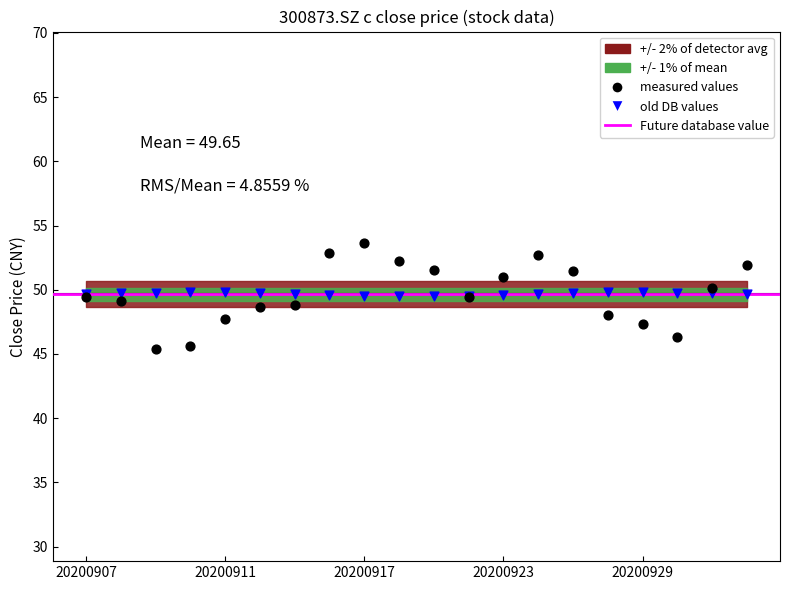

Which series has the largest Y range (max minus min)?

measured values